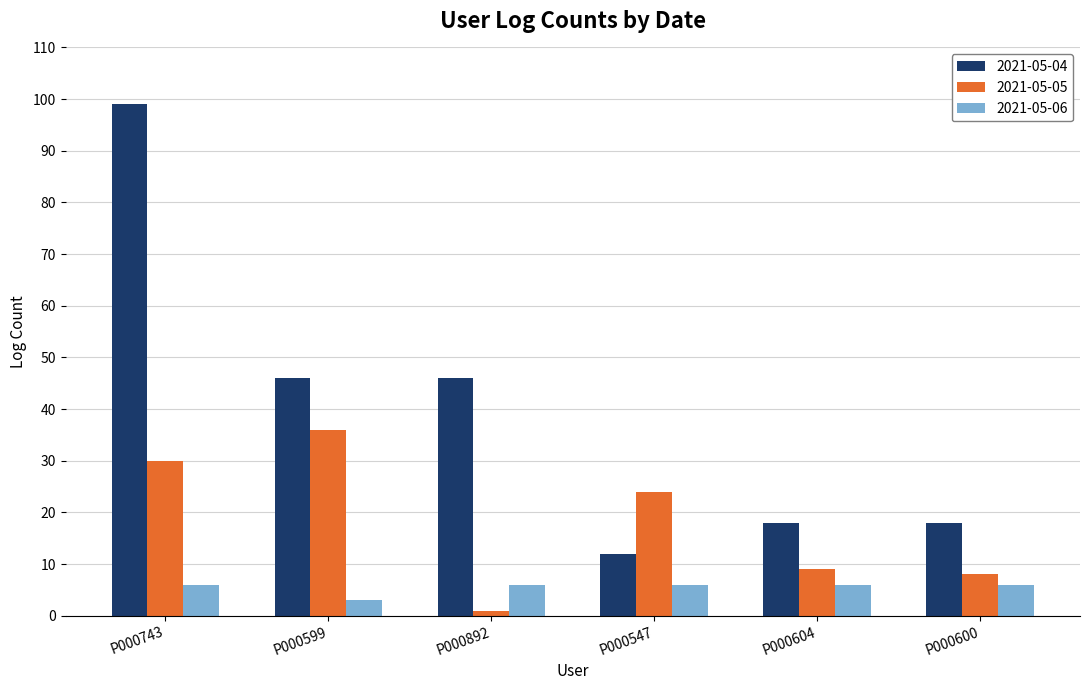

Reading right to left, extract all data points from this chart.

2021-05-04: 18	18	12	46	46	99
2021-05-05: 8	9	24	1	36	30
2021-05-06: 6	6	6	6	3	6